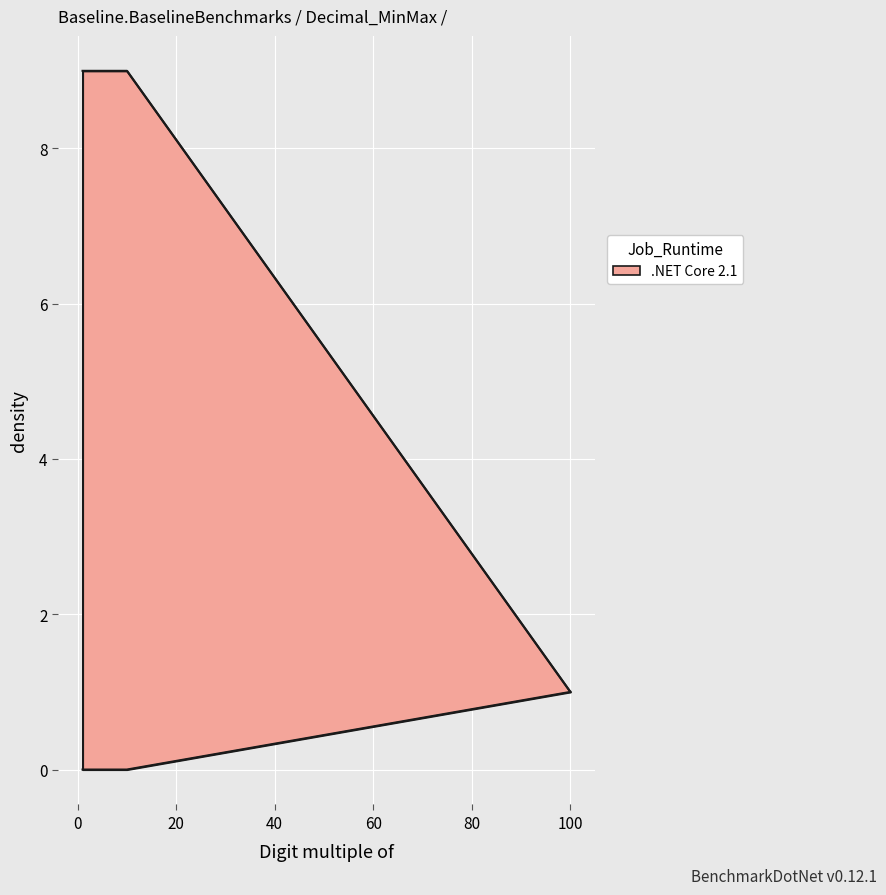

The Lower bound series shows 1 at 100. True or false?

True